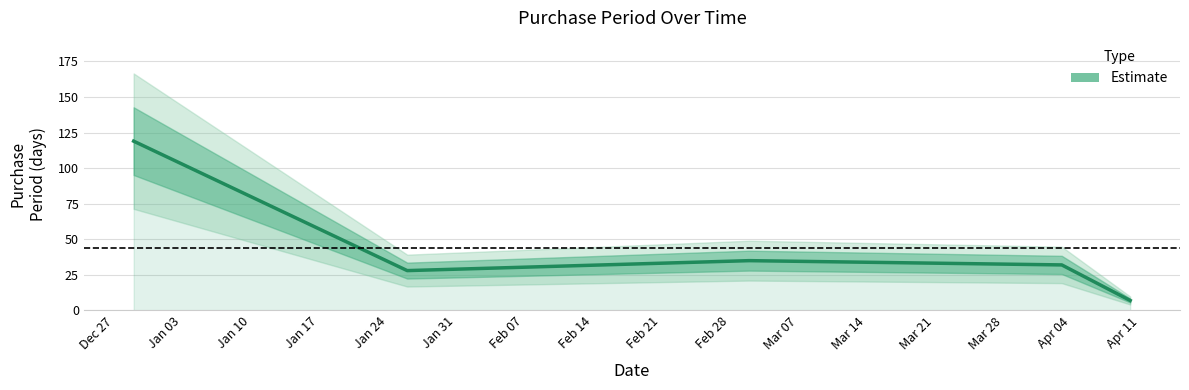

What is the difference between the second highest and minimum values?

28